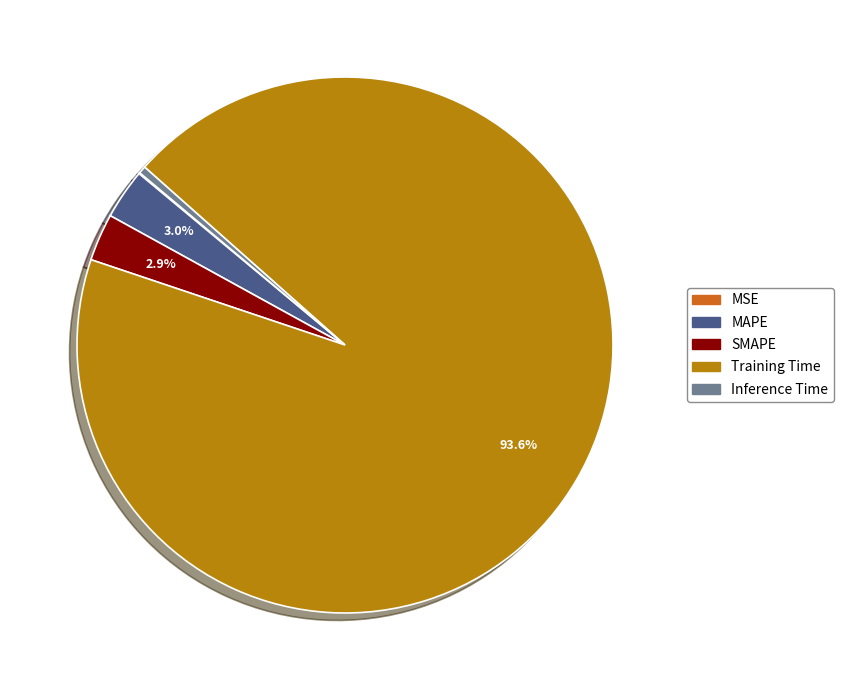

The SMAPE slice represents 3% of the pie. True or false?

True